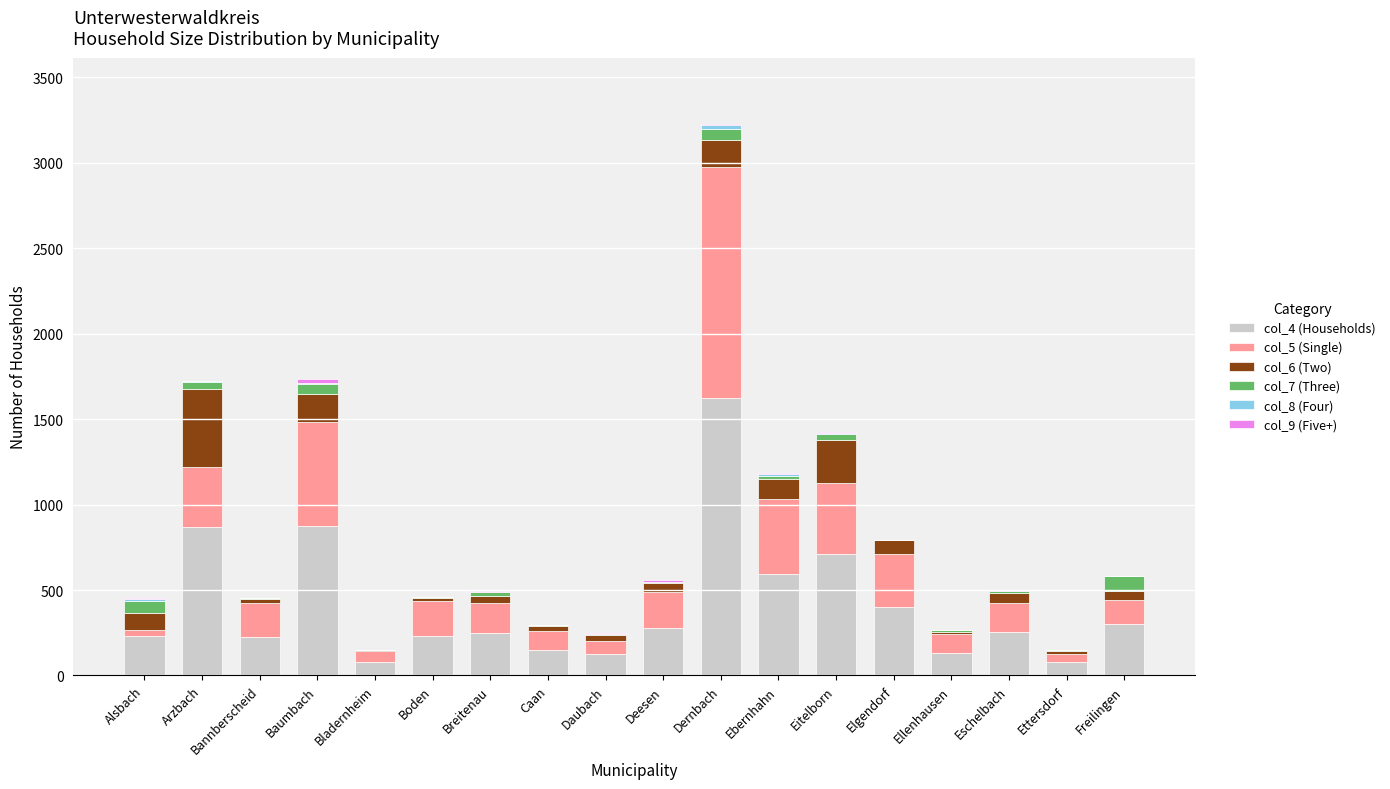

Which category has the highest value in the col_4 (Households) series?

Dernbach